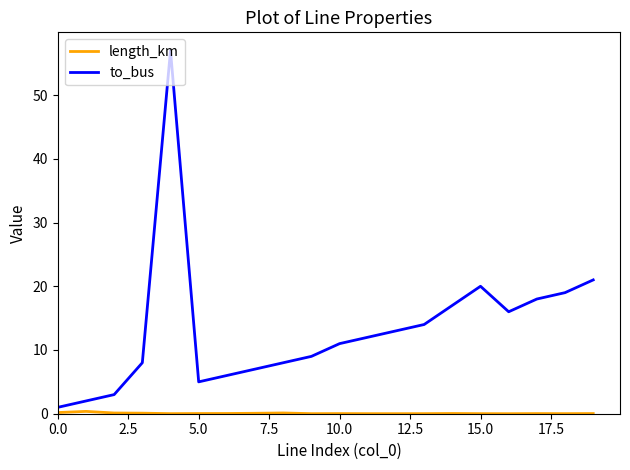

Does the chart display data point markers on the line(s)?

No